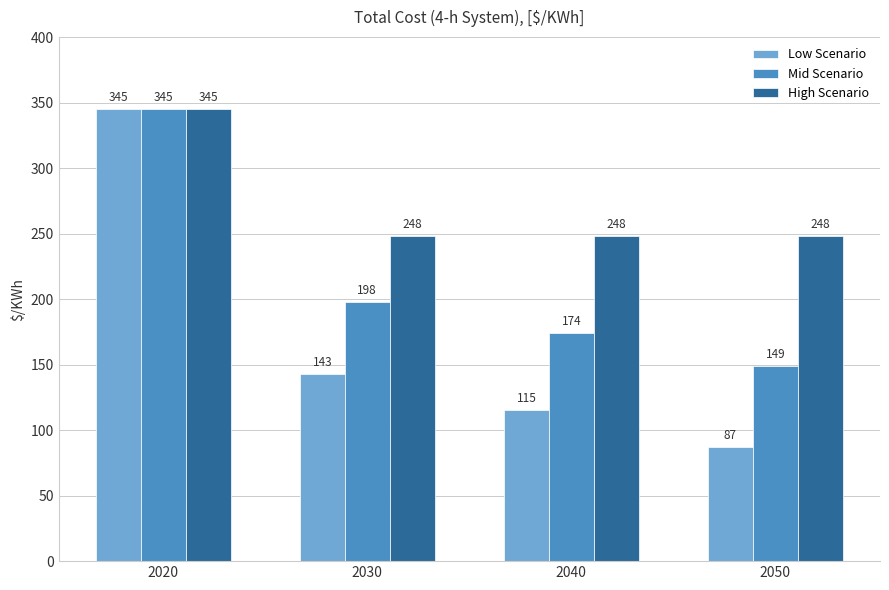

What is the sum of the Low Scenario values at 2050 and 2030?

230